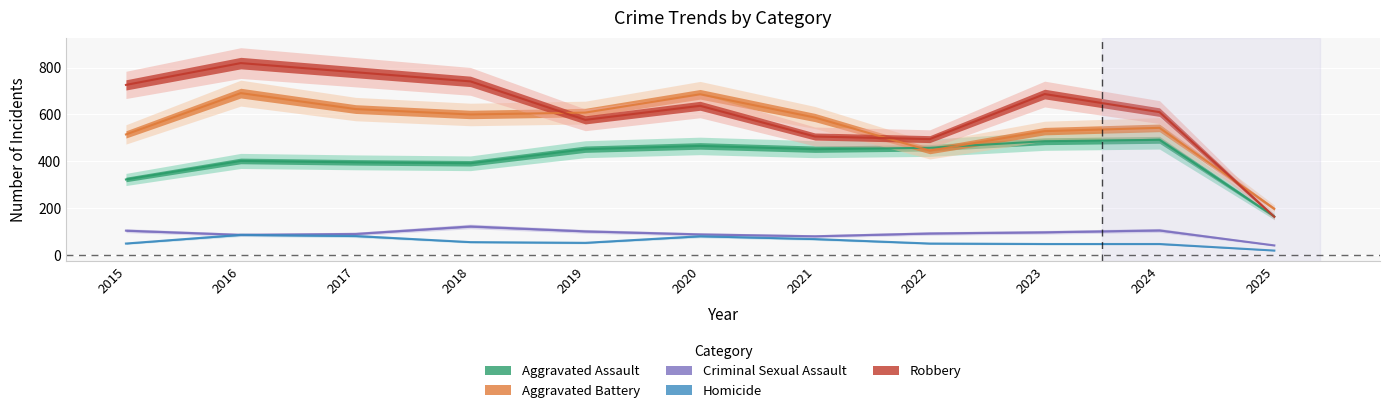

Is this an area chart (filled region under the line)?

No